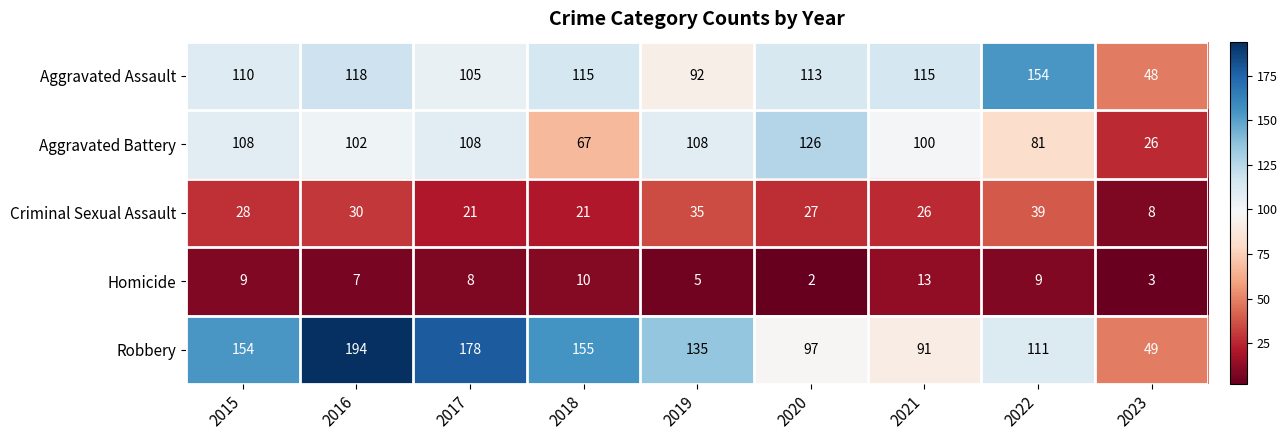

What is the difference between the Robbery values at 2020 and 2016?

97